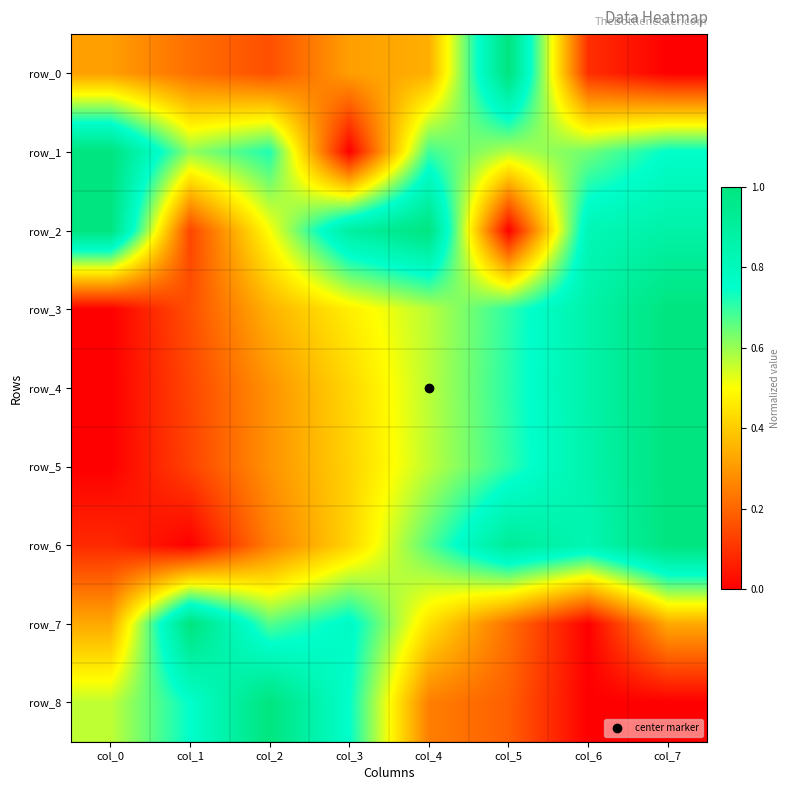

At col_4, list the series in order from largest to smallest.

row_2, row_1, row_6, row_3, row_4, row_5, row_7, row_0, row_8